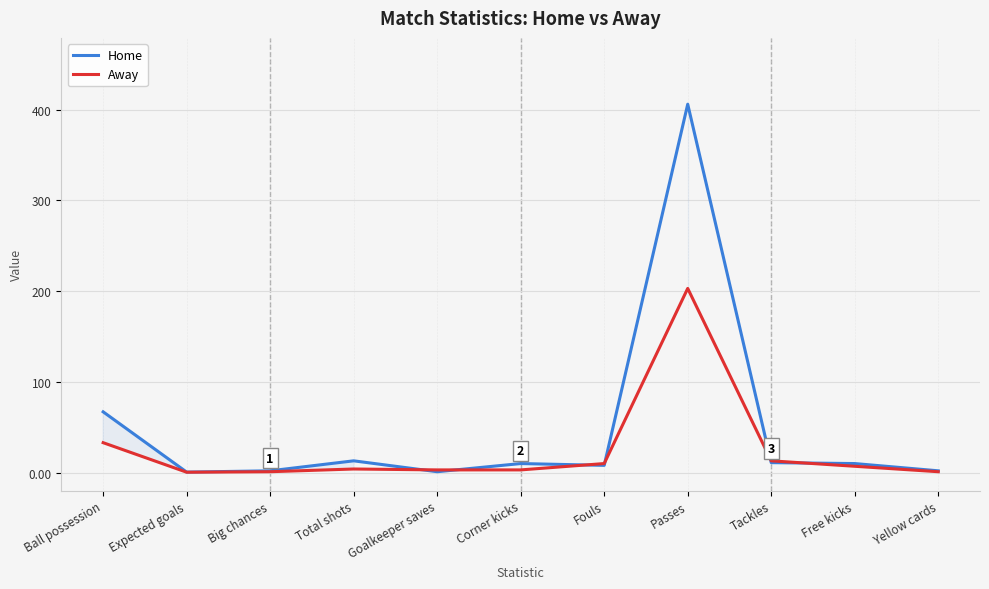

Which series has the largest total across all categories?

Home